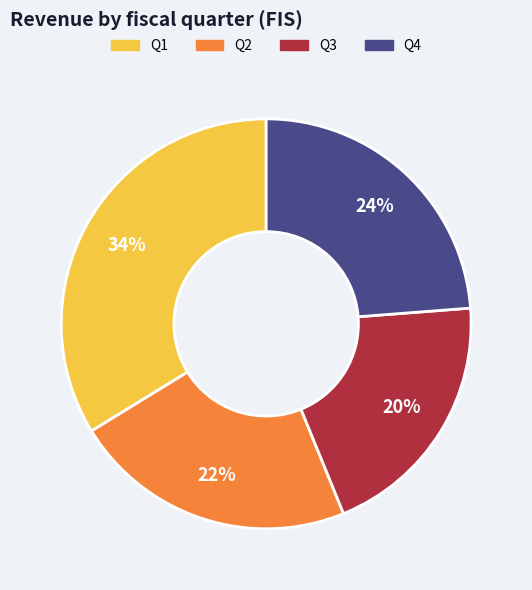

What percentage is the Q4 slice, to the nearest percent?

24%